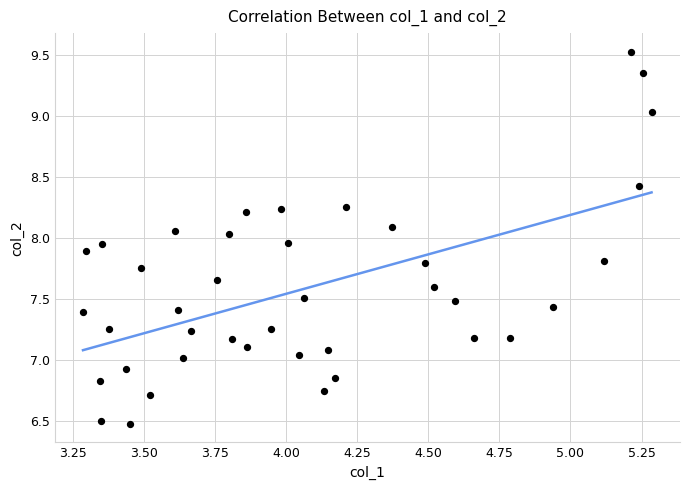

What is the range of X values (max minus min)?

2.0